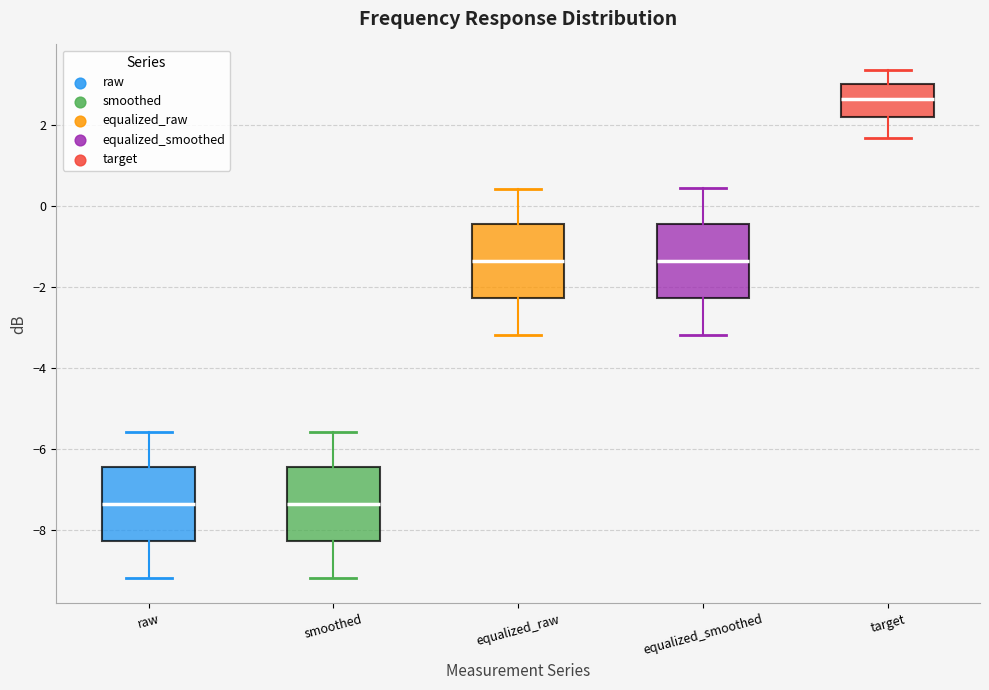

Reading left to right, read every box against the y-axis: the position of its median line, the range the box covers, and the ends of its whiskers. The values are not printed on the chart, so give them approximately, as read against the axis.

raw: median -7.4, box -8.2 to -6.4, whiskers -9.2 to -5.6
smoothed: median -7.4, box -8.2 to -6.4, whiskers -9.2 to -5.6
equalized_raw: median -1.4, box -2.2 to -0.4, whiskers -3.2 to 0.4
equalized_smoothed: median -1.4, box -2.2 to -0.4, whiskers -3.2 to 0.4
target: median 2.6, box 2.2 to 3.0, whiskers 1.6 to 3.4